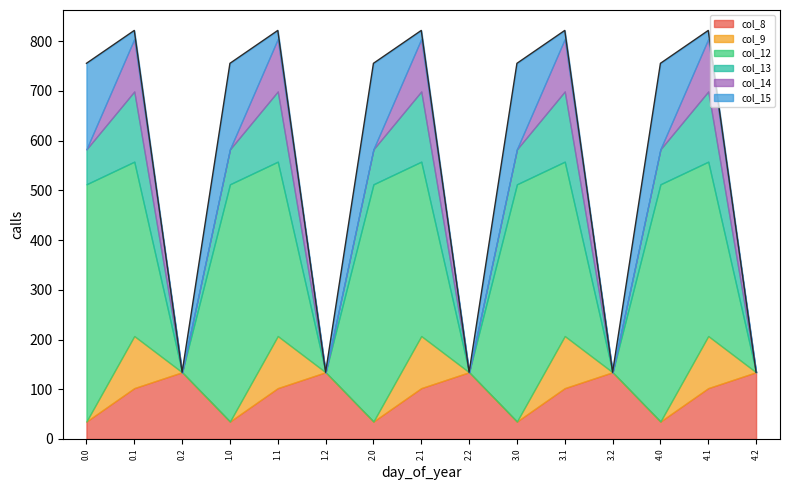

In col_13, how many points are lower than both neighbors (excluding endpoints)?

4